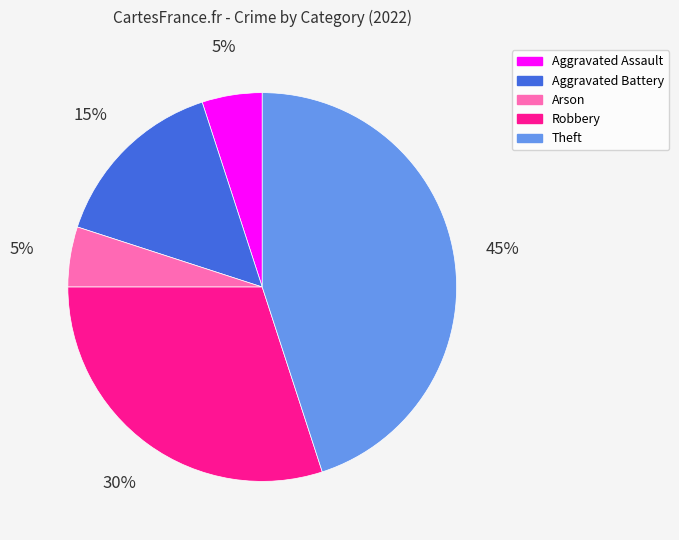

How many segments does this pie chart have?

5